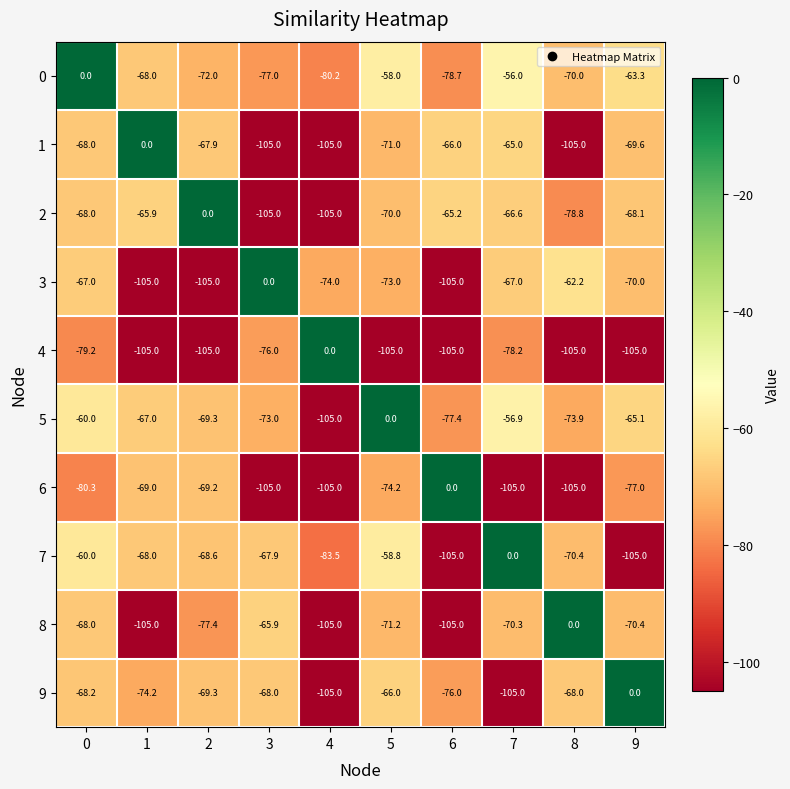

The value of 3 at 5 is -73.0. True or false?

True